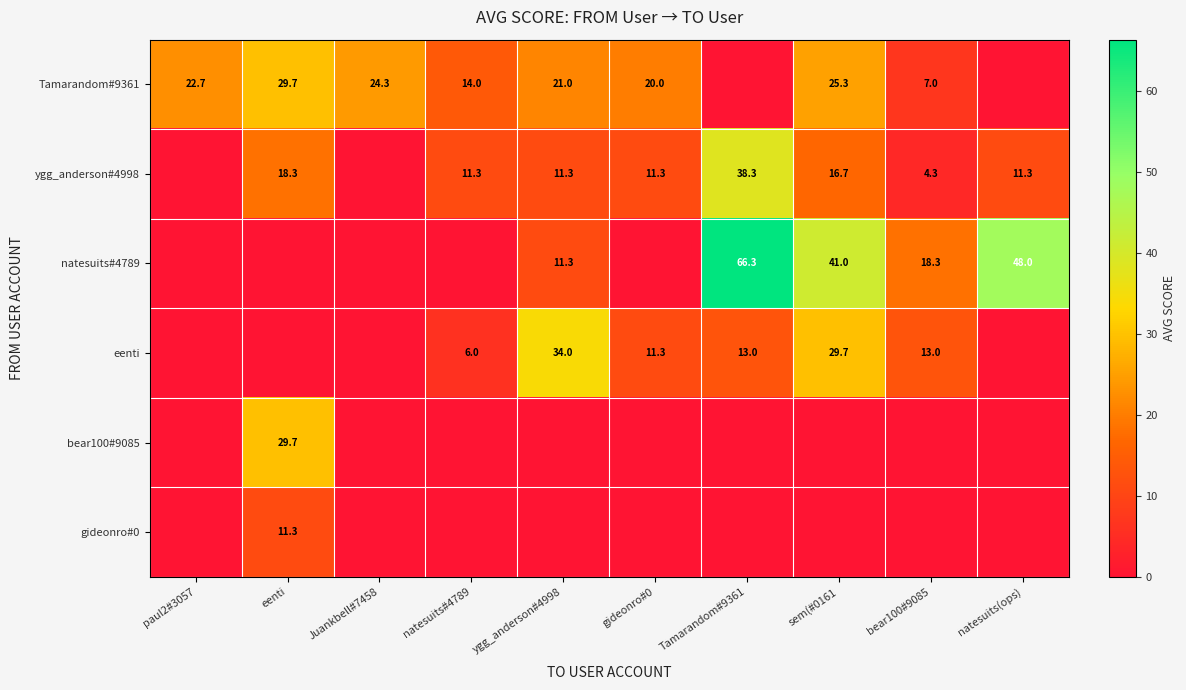

The ygg_anderson#4998 series shows 3.5 at natesuits(ops). True or false?

False